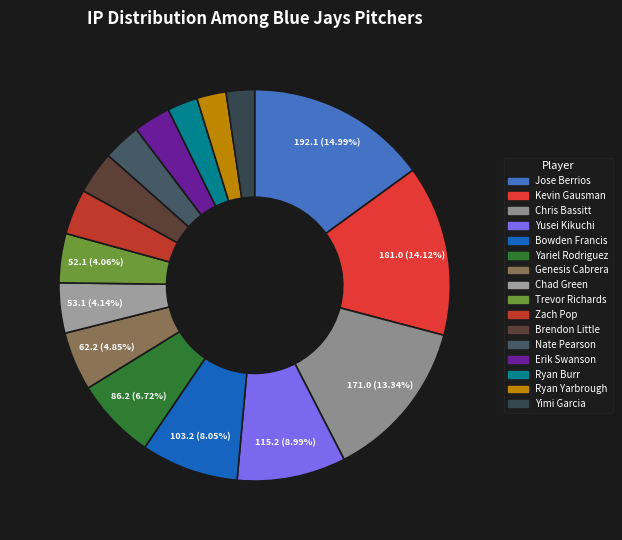

Between Erik Swanson and Chad Green, which is larger?

Chad Green